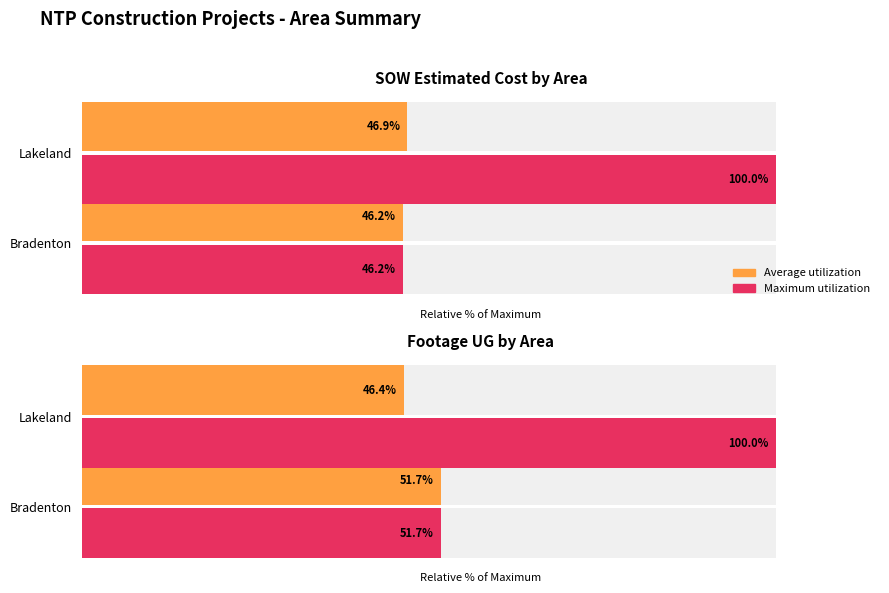

What is the difference between the maximum and minimum values in the Average utilization series?

5.3